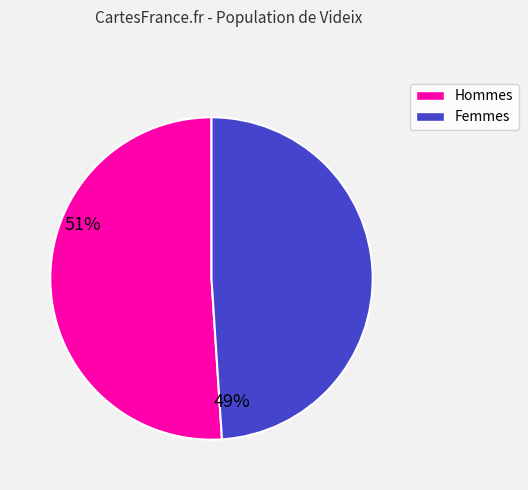

Is there a majority slice in this chart?

Yes